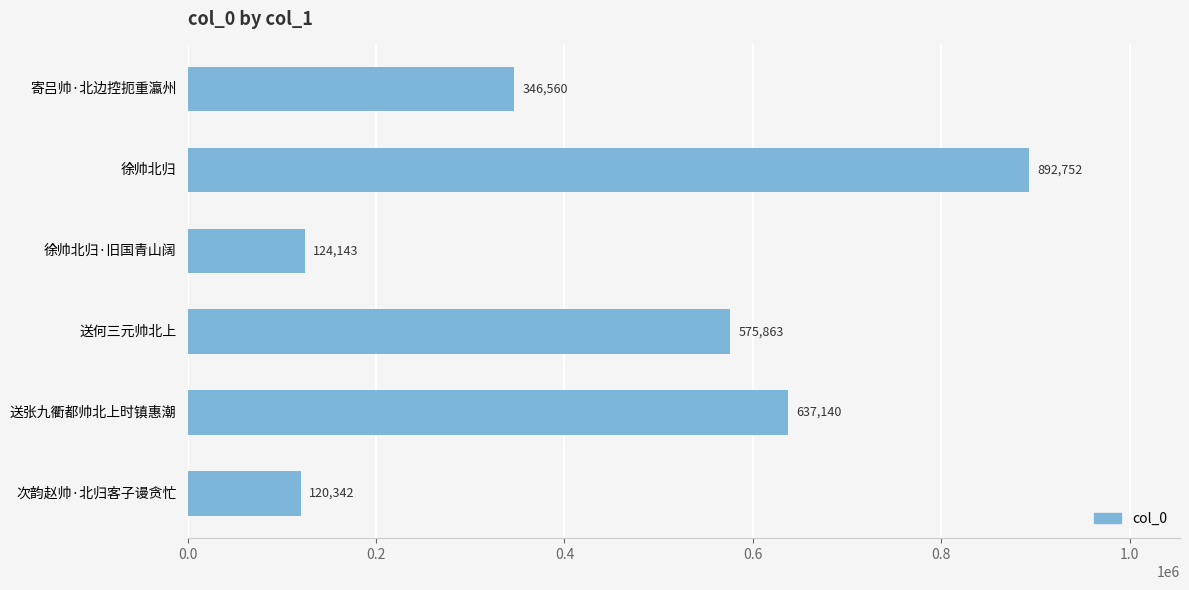

Where is the data nearest to the value 506547?

送何三元帅北上